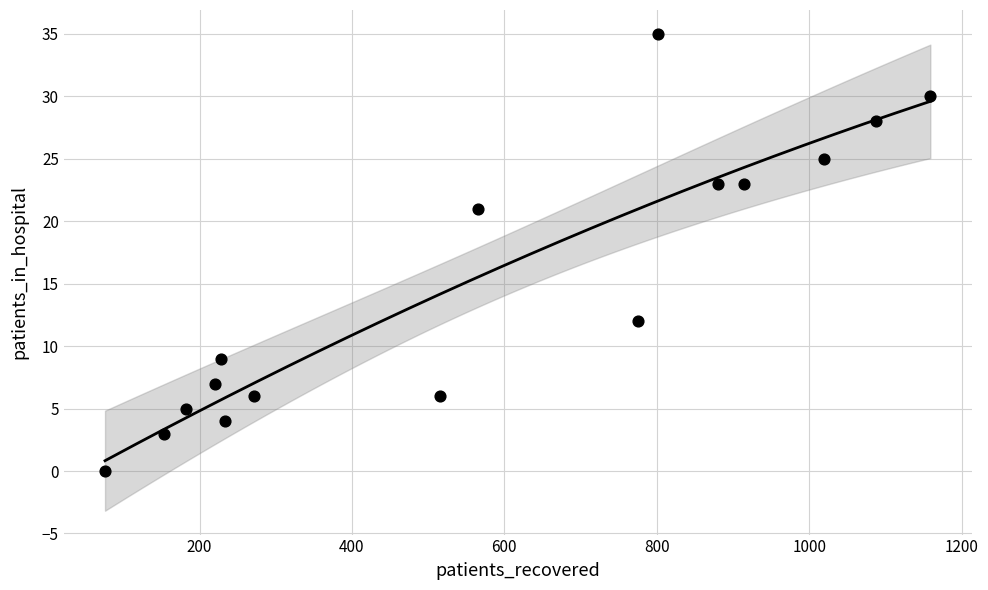

What Y value in the scatter plot is closest to 17?

21